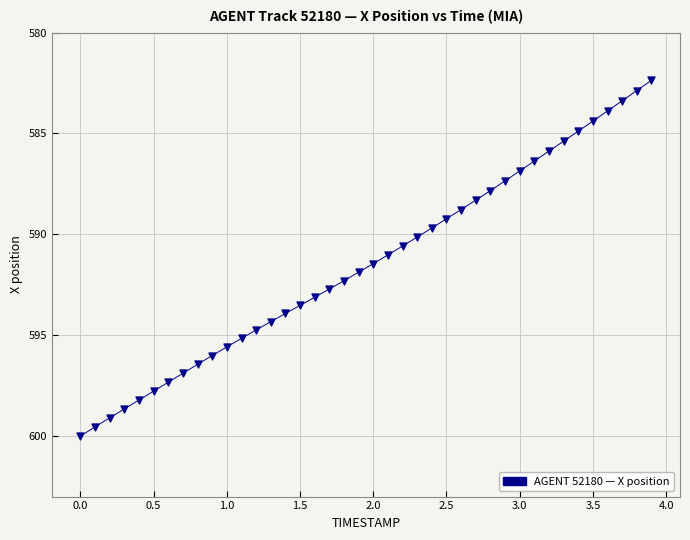

What is the range of Y values (max minus min)?

17.6